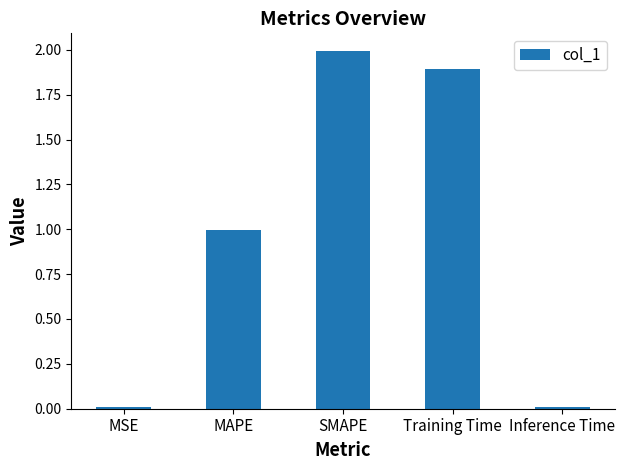

Which has a higher value, Training Time or Inference Time?

Training Time